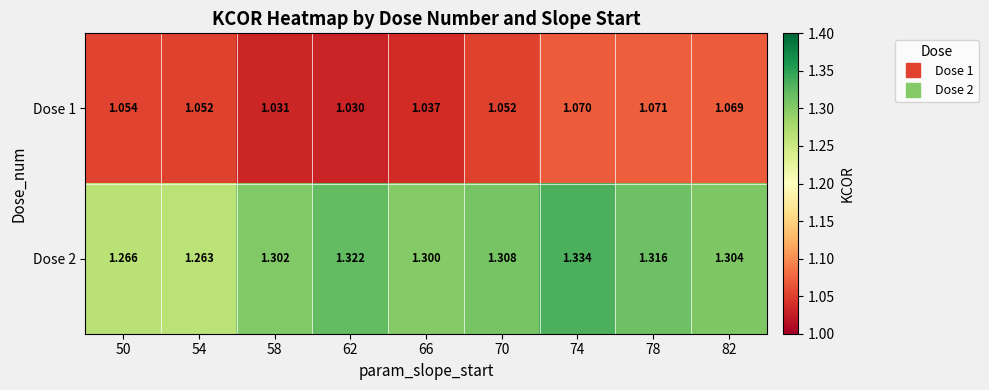

Is the value of Dose 1 at 70 greater than the value of Dose 2 at 74?

No